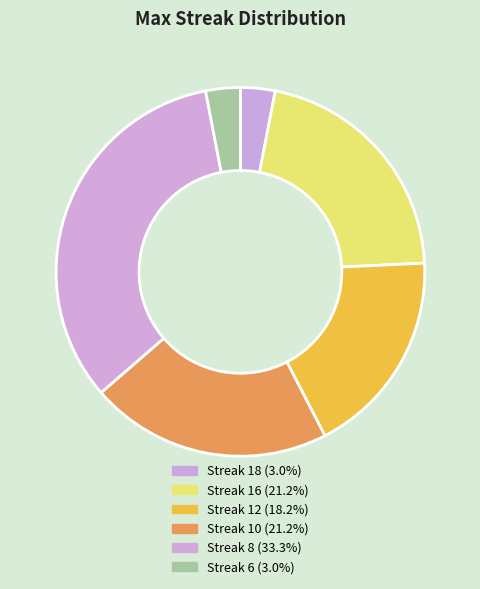

What is the smallest slice in the pie chart?

18